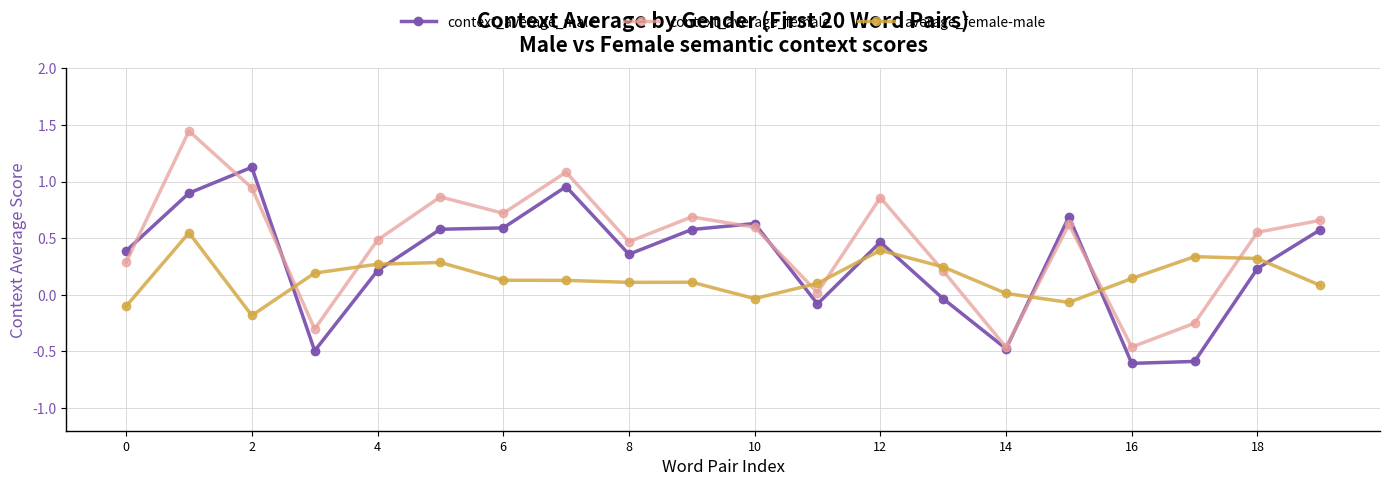

In context_average_male, how many points are higher than both neighbors (excluding endpoints)?

5